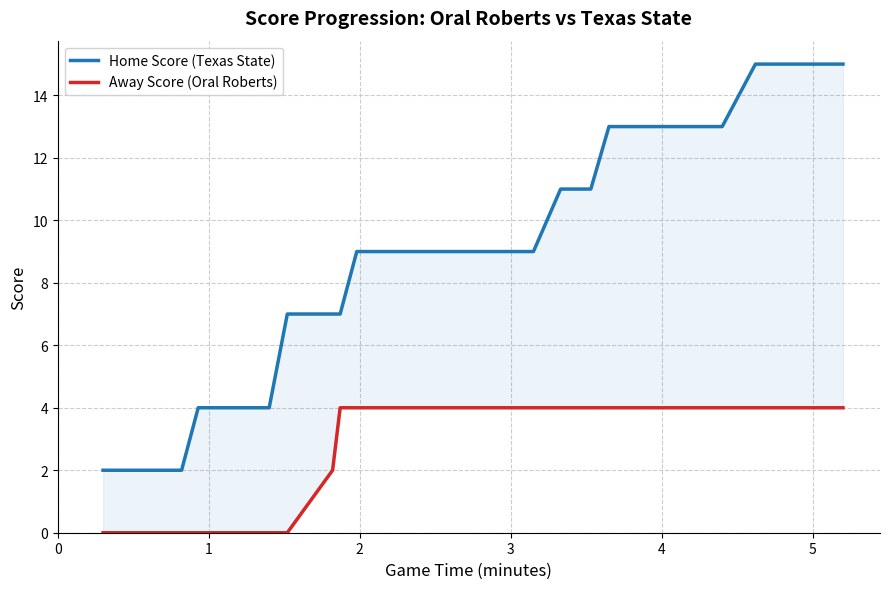

What is the difference between the maximum and second lowest values in the Away Score (Oral Roberts) series?

4